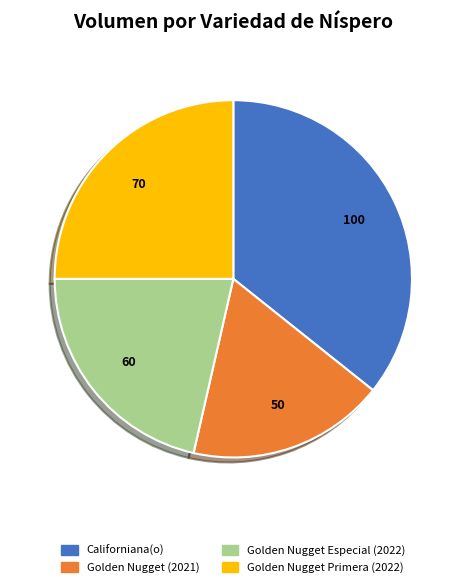

Which slice is the smallest?

Golden Nugget (2021)